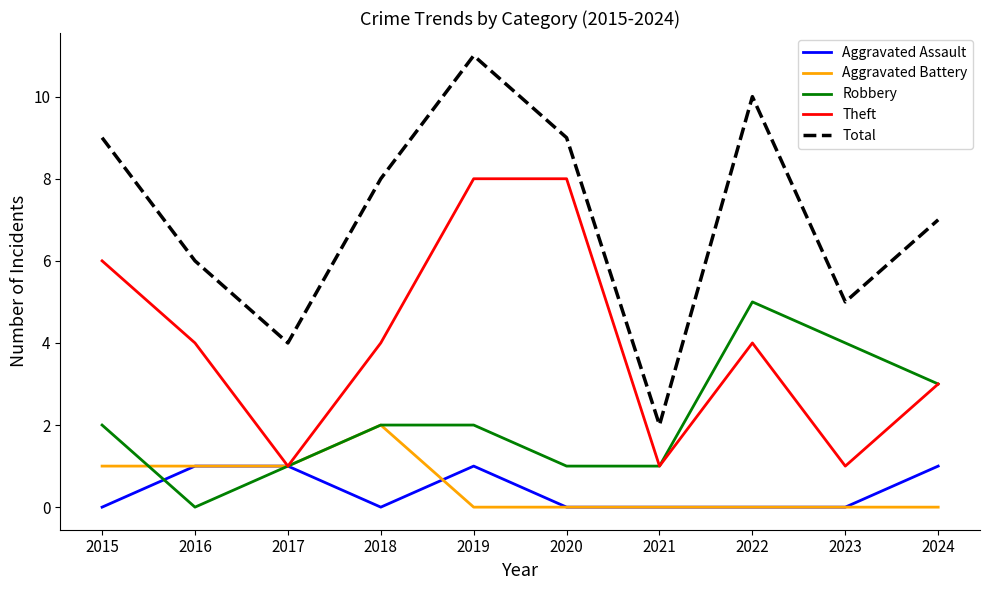

Is it true that Robbery equals 1 at 2017?

True